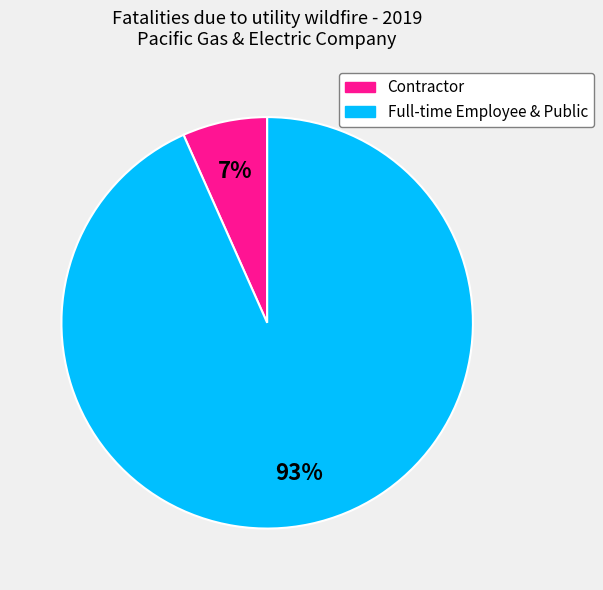

To the nearest percent, what is the average slice percentage?

50%